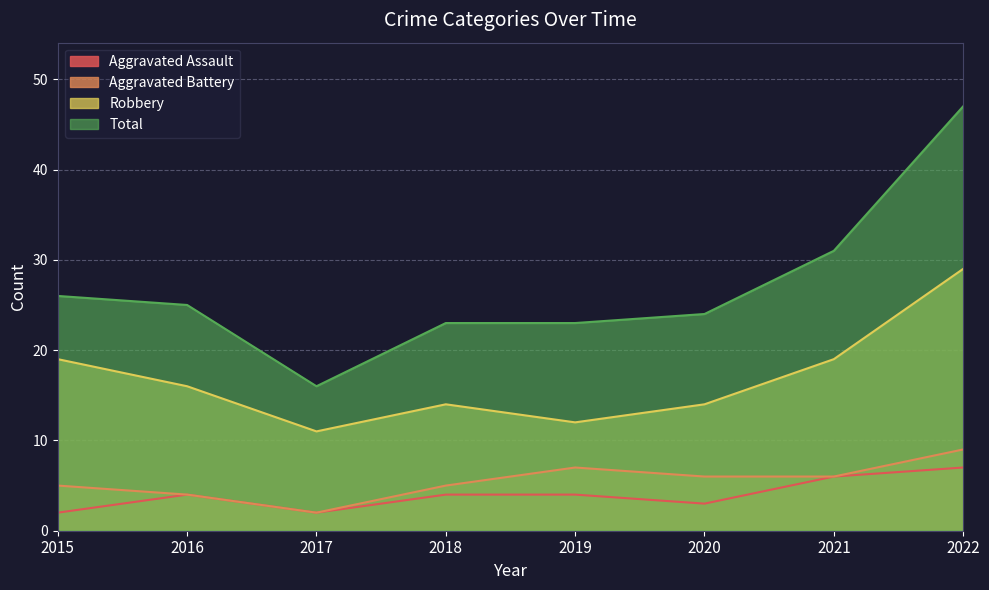

Count the Aggravated Battery values in the range 5 to 7.

5